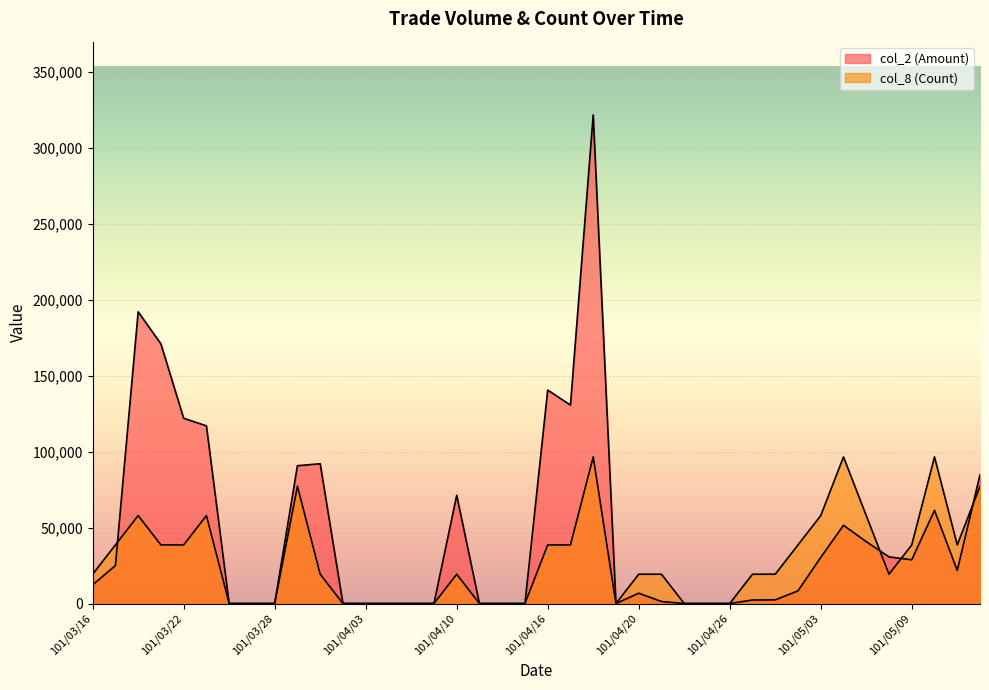

True or false: col_2 (Amount) has more than 0 interior local peaks.

True